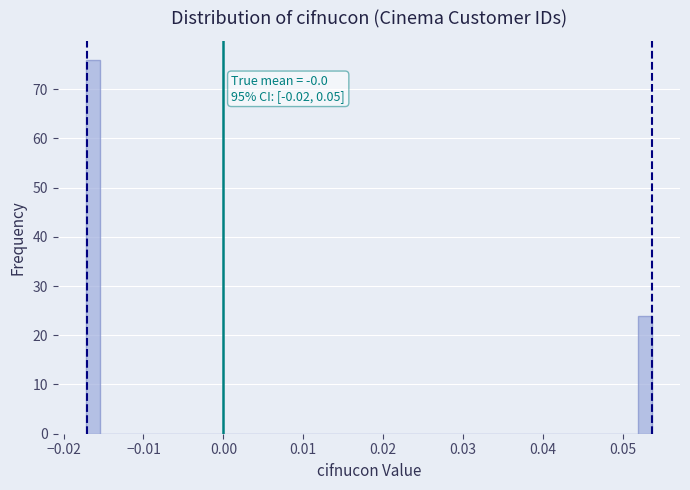

Around what value on the x-axis is the tallest bar? Give the approximate position of its centre, as read against the axis.

-0.016